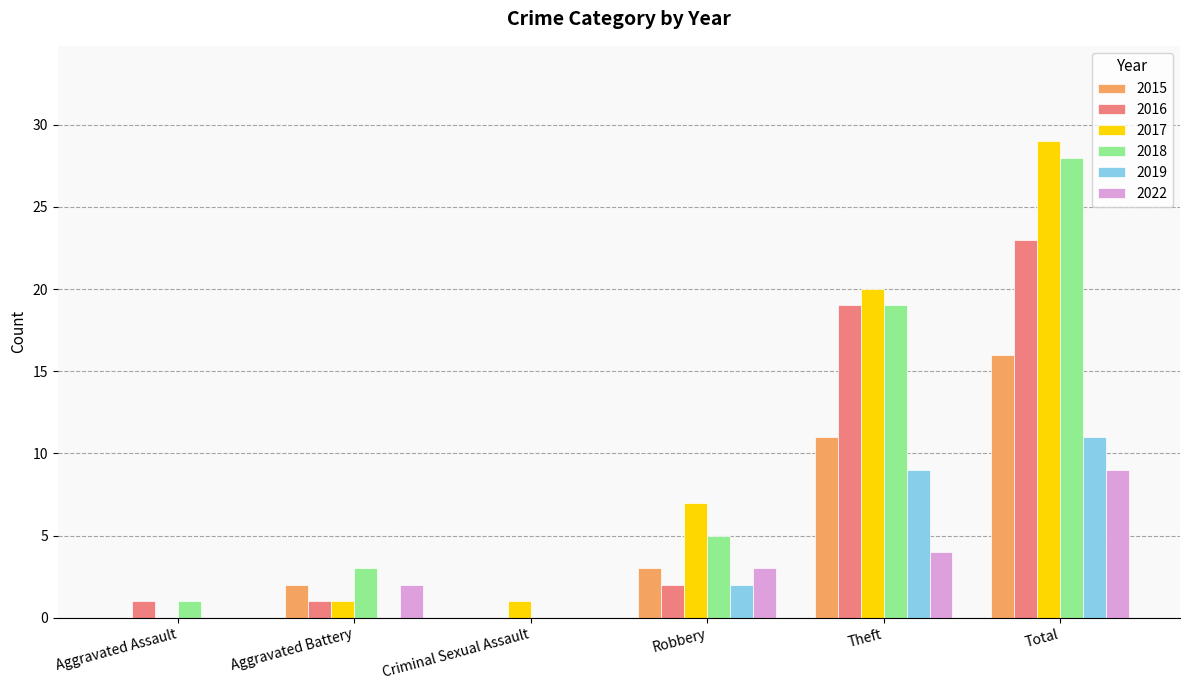

How many data points does each series have?

6